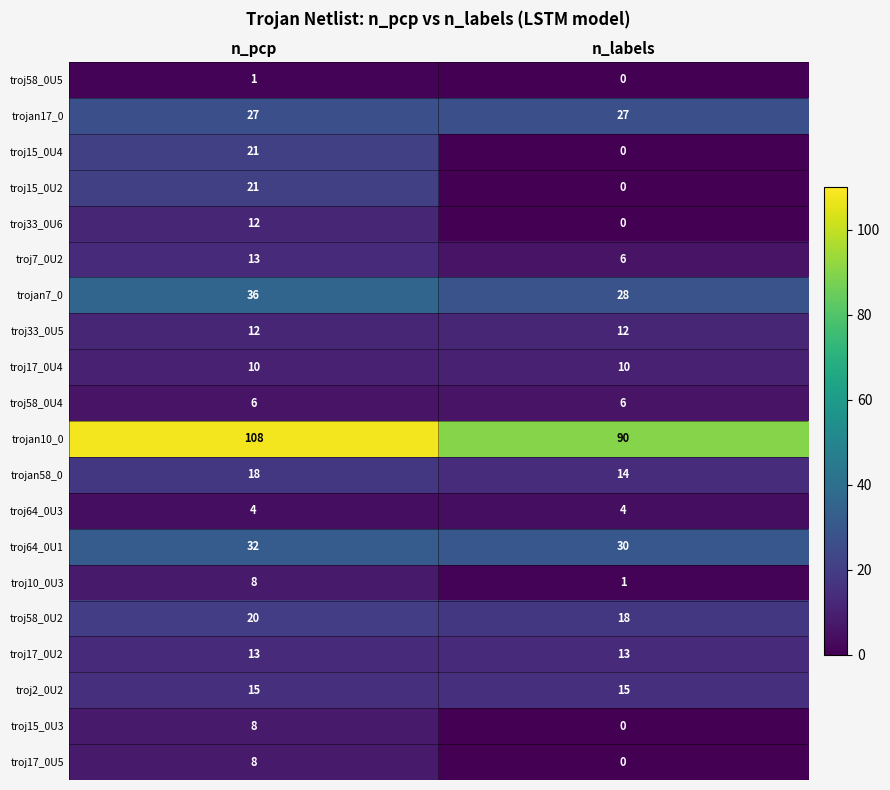

What is the sum of all troj58_0U2 values?

38